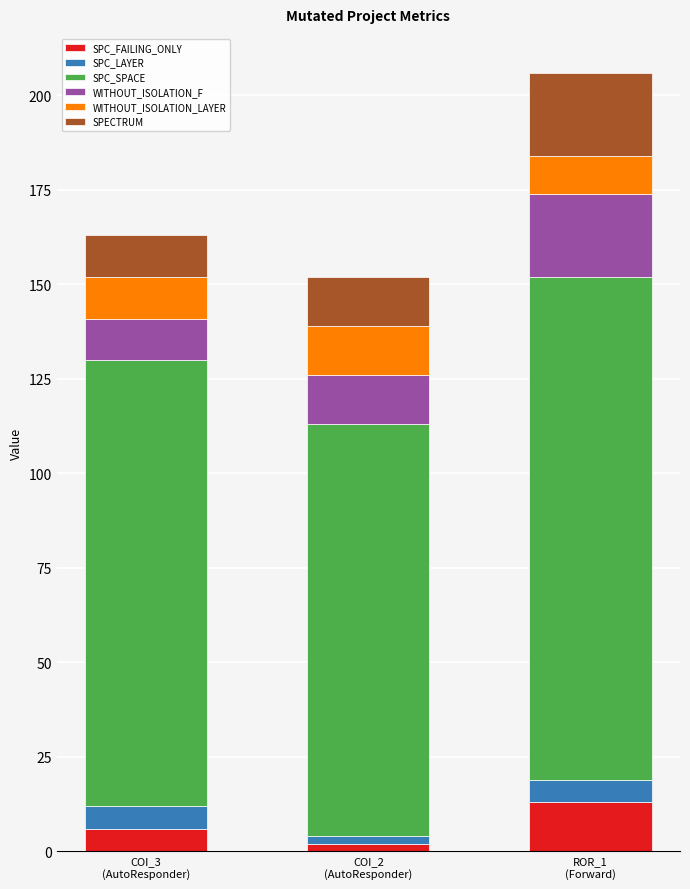

What is the sum of all SPC_FAILING_ONLY values?

21